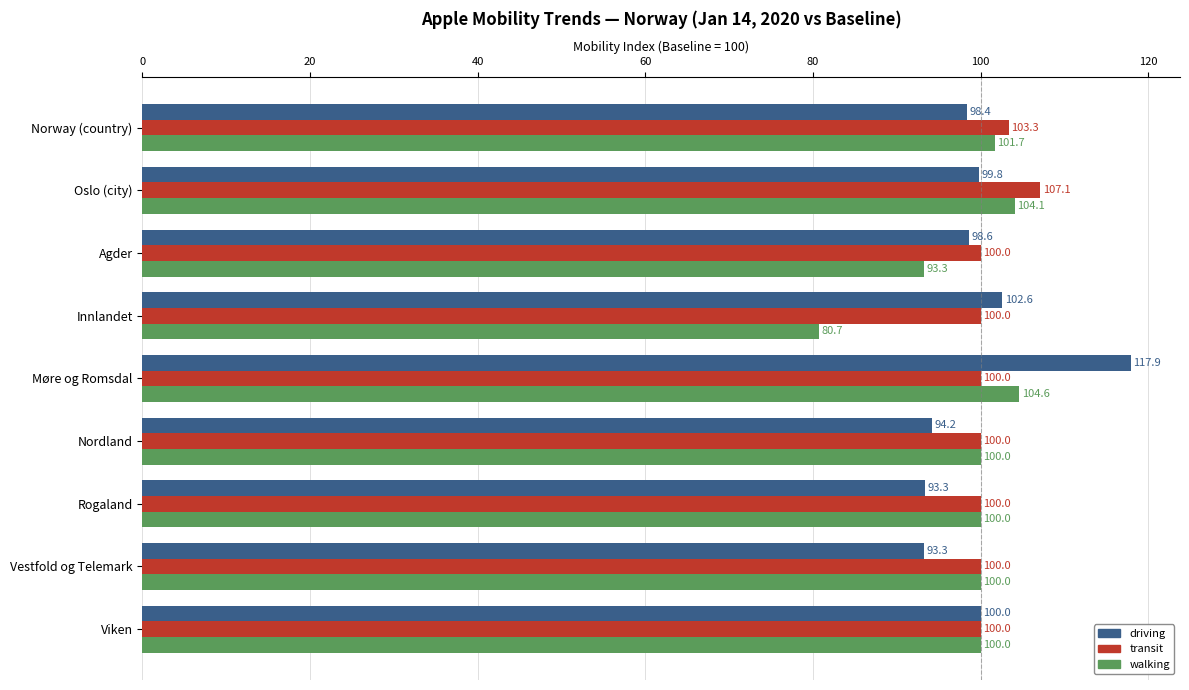

Which series has the largest range (max minus min)?

driving